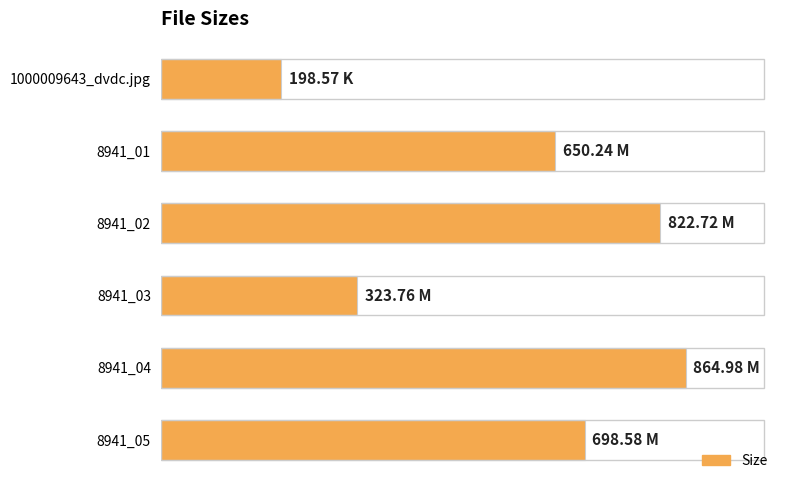

Does the chart contain any negative values?

No